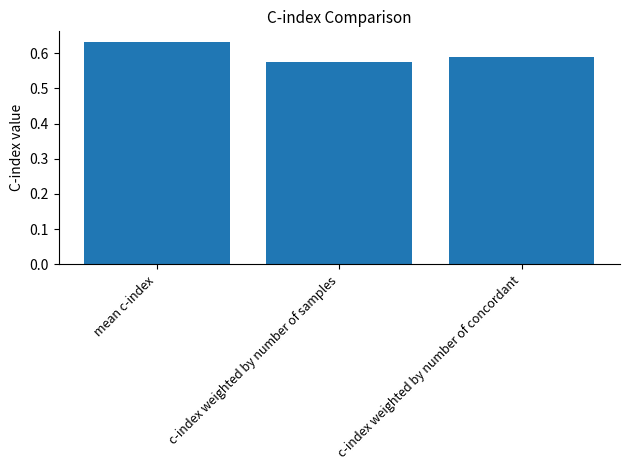

Rank the categories by value from highest to lowest.

mean c-index, c-index weighted by number of concordant, c-index weighted by number of samples